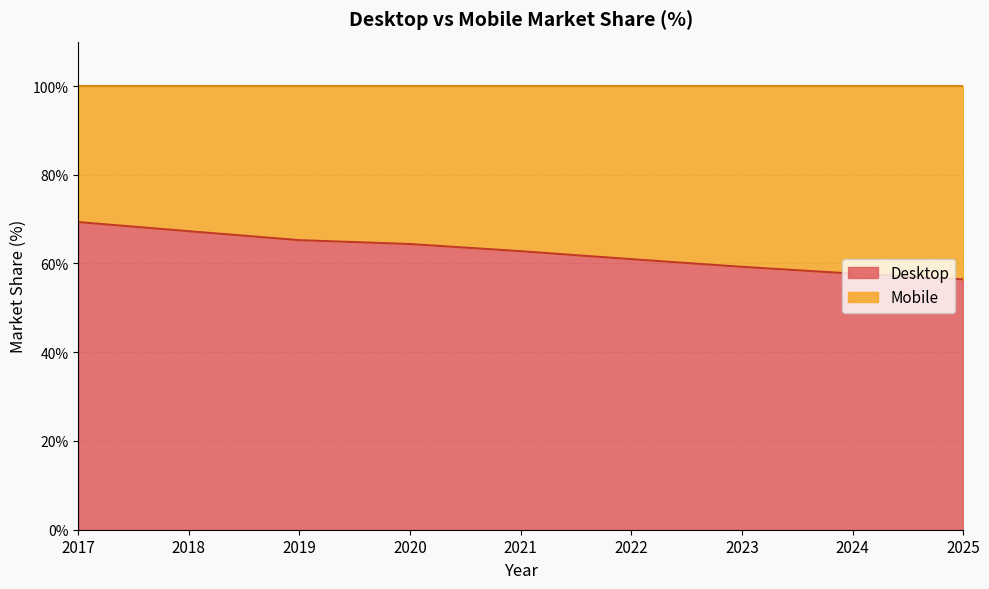

Reading left to right, what are all the values shown in this chart?

2017=69.3	2018=67.3	2019=65.3	2020=64.4	2021=62.8	2022=61.0	2023=59.2	2024=57.7	2025=56.4